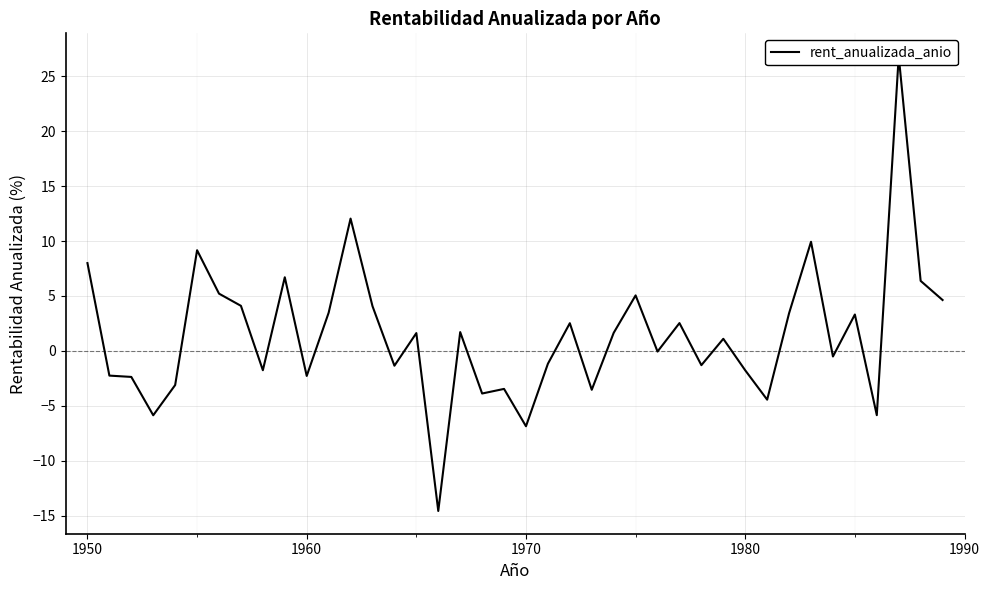

The value at 27 is 0.6. True or false?

False